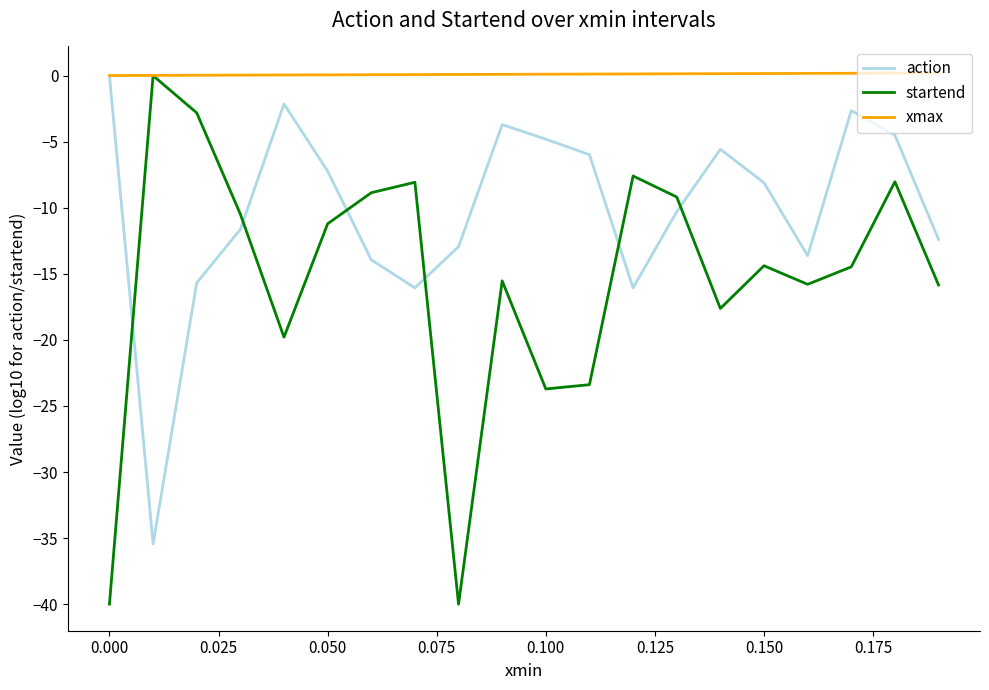

What is the difference between the second highest and minimum values in the xmax series?

0.2